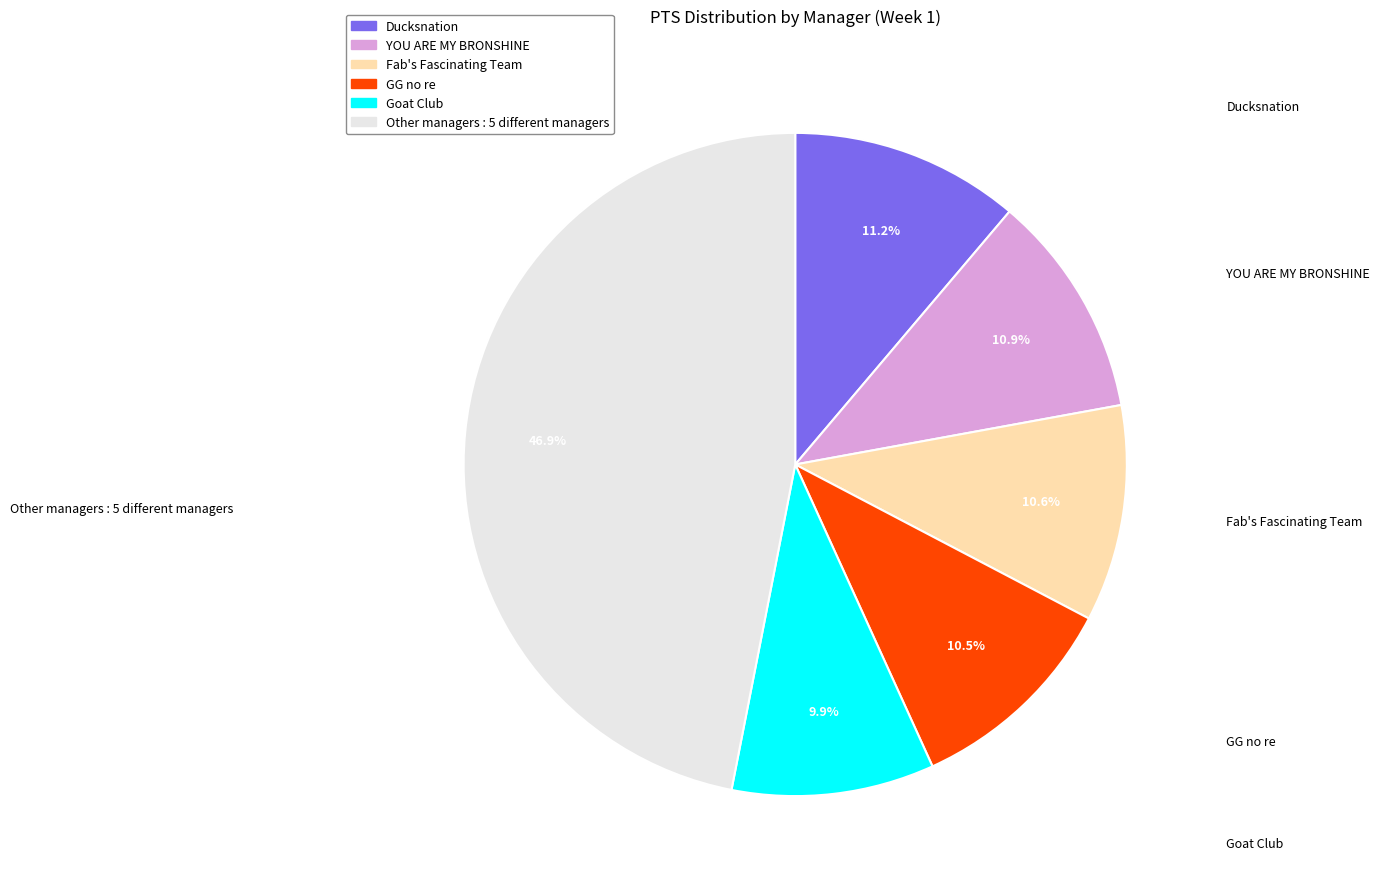

How many segments does this pie chart have?

6